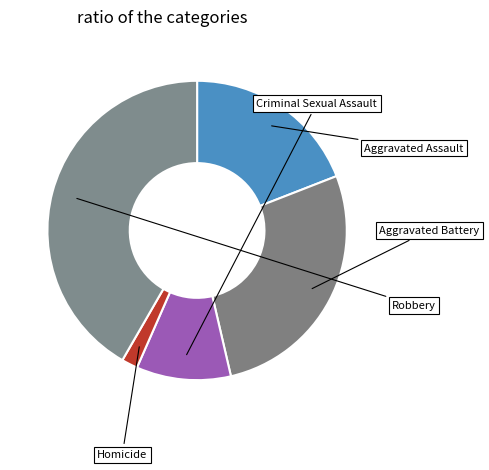

Does any single category account for the majority?

No